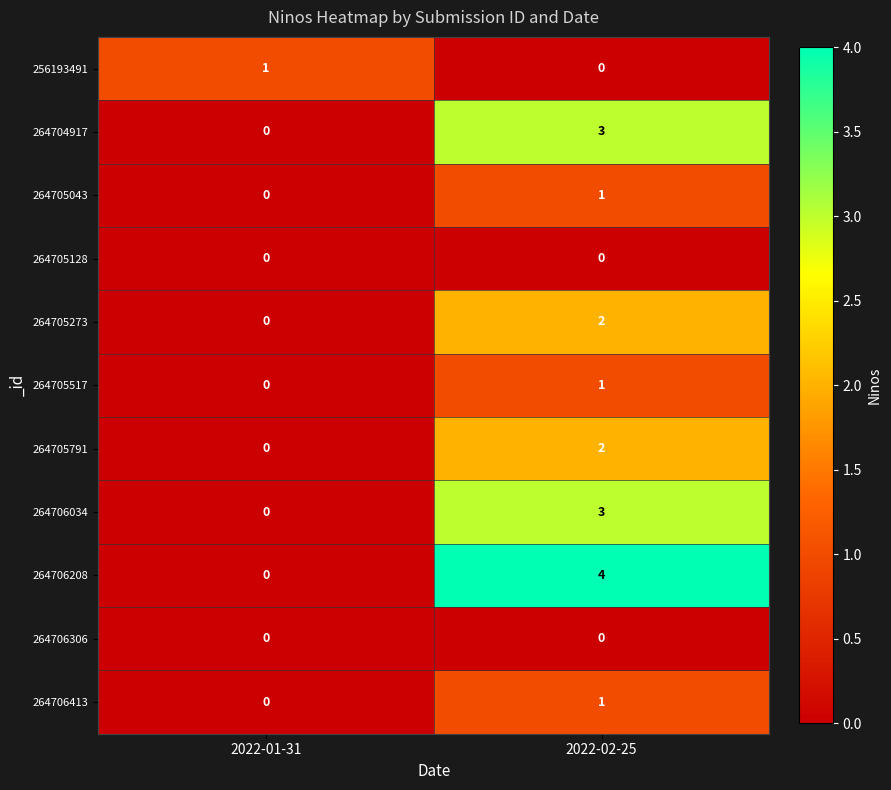

At which label does 264705043 reach its minimum?

2022-01-31